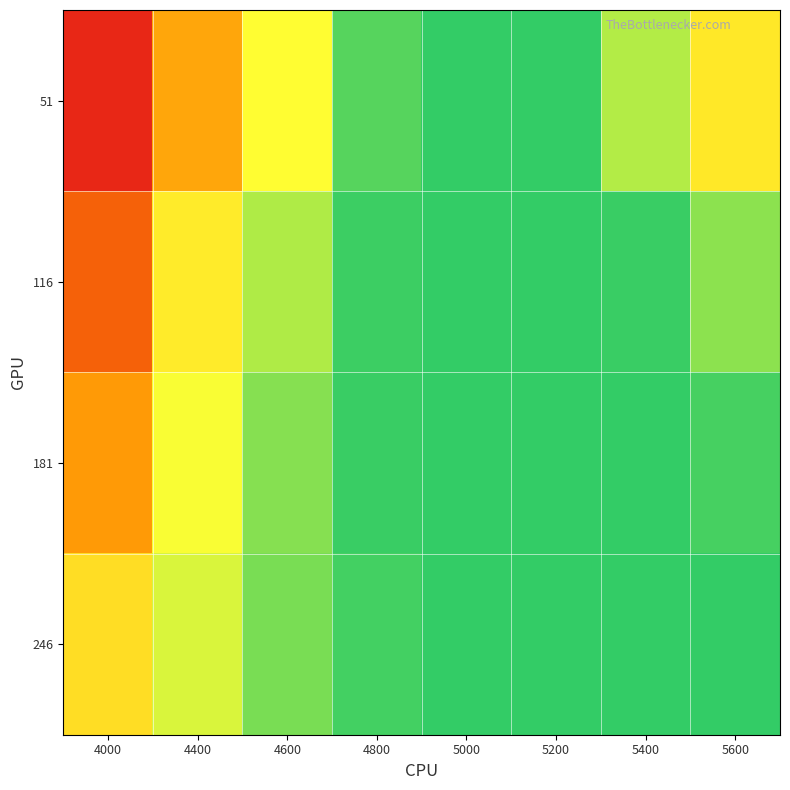

Count the number of data series in this chart.

4